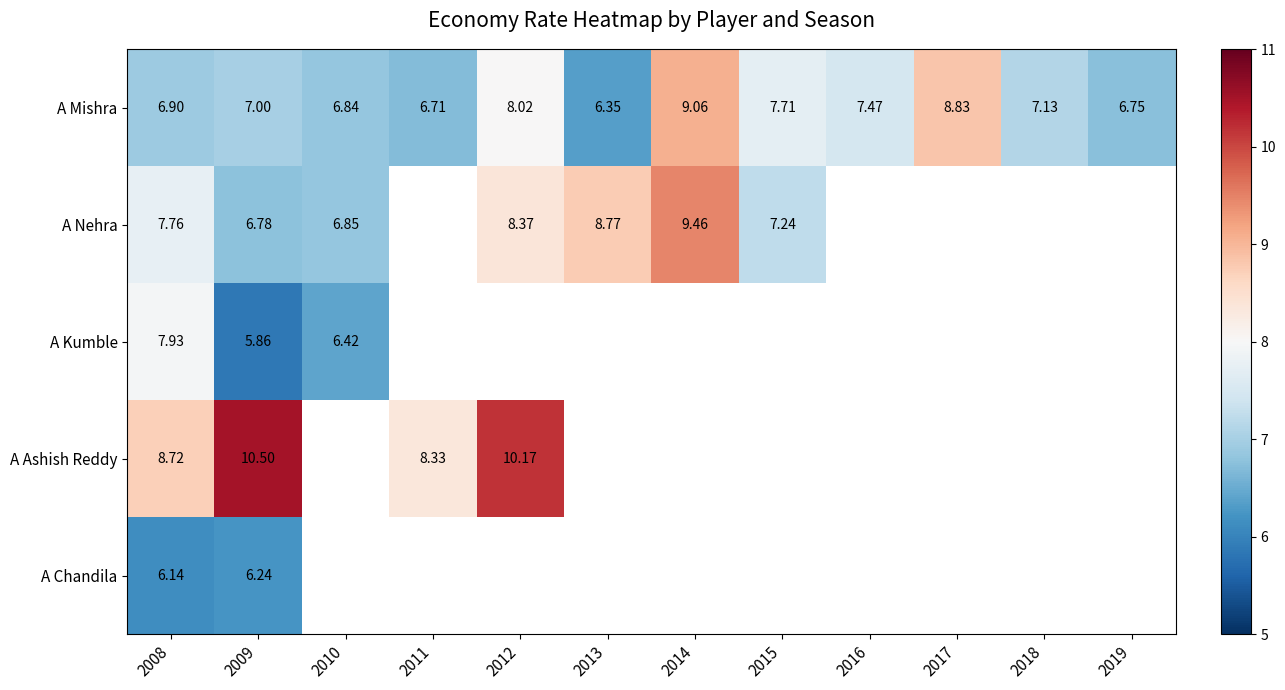

Rank the categories by A Kumble value from highest to lowest.

2008, 2010, 2011, 2012, 2013, 2014, 2015, 2016, 2017, 2018, 2019, 2009